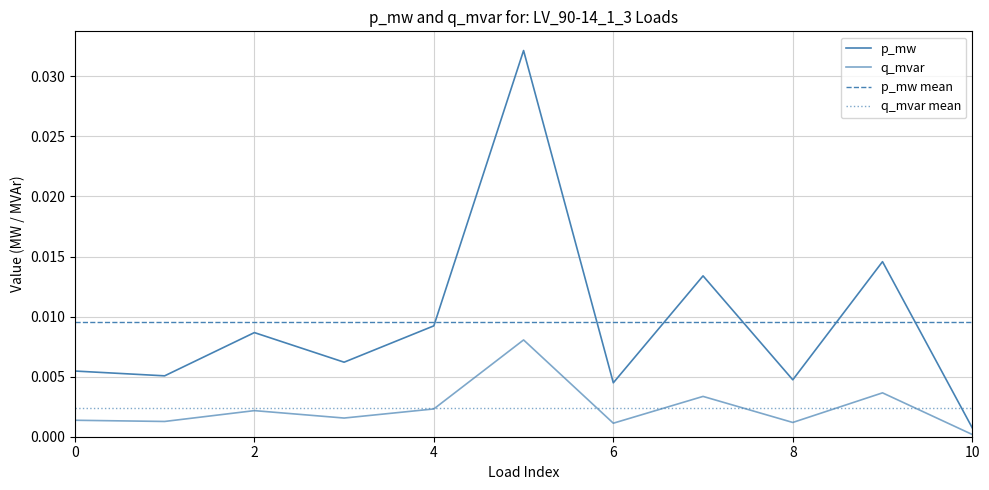

True or false: p_mw and q_mvar intersect in this chart.

False